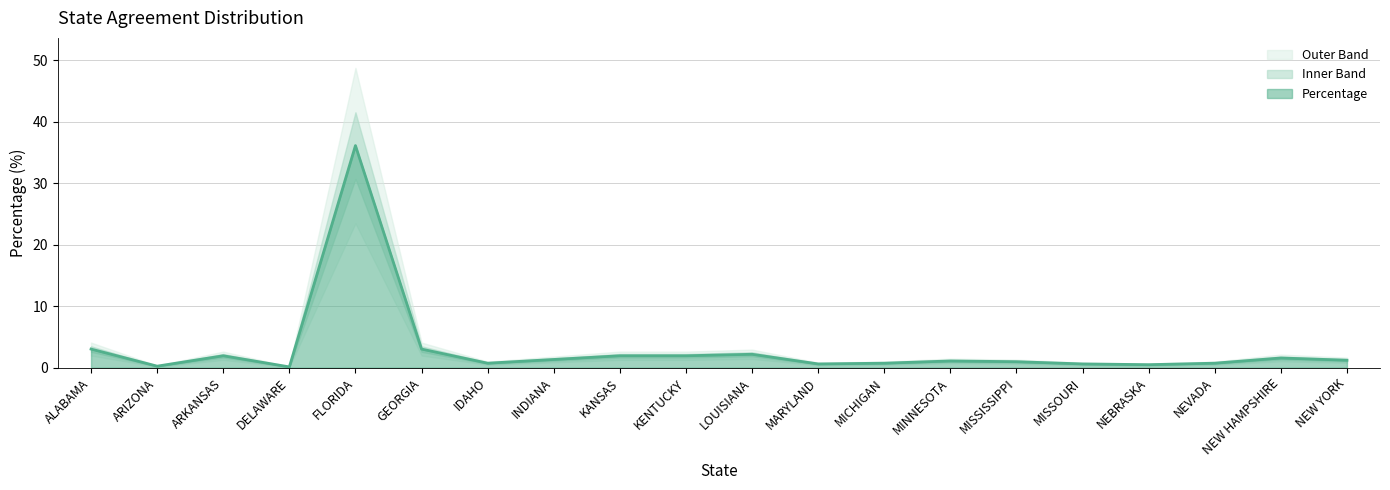

At which category does the data reach its first local valley?

ARIZONA